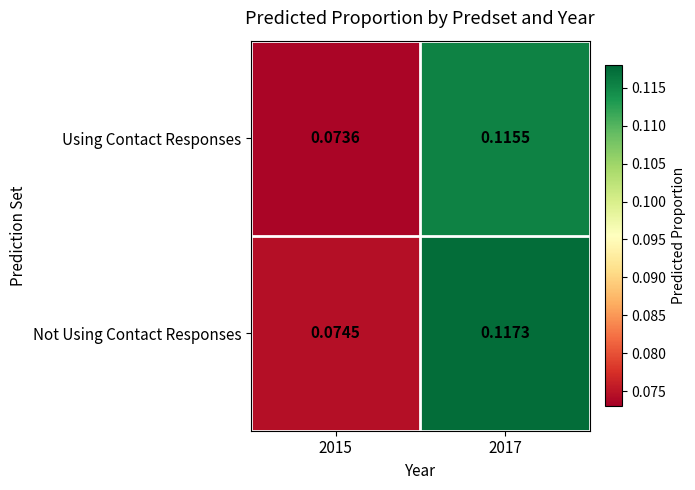

At which category is the sum across all series the highest?

2017